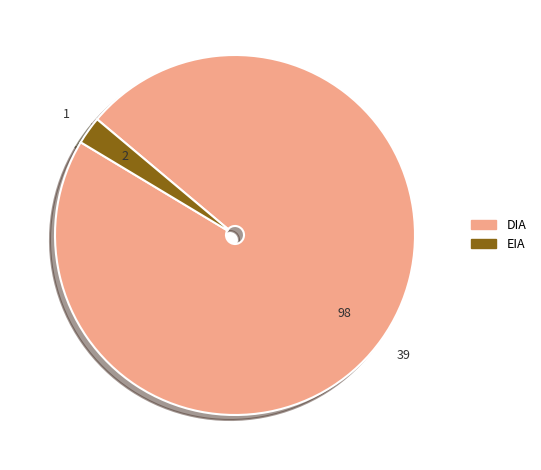

Combined, do DIA and EIA account for over 50%?

Yes